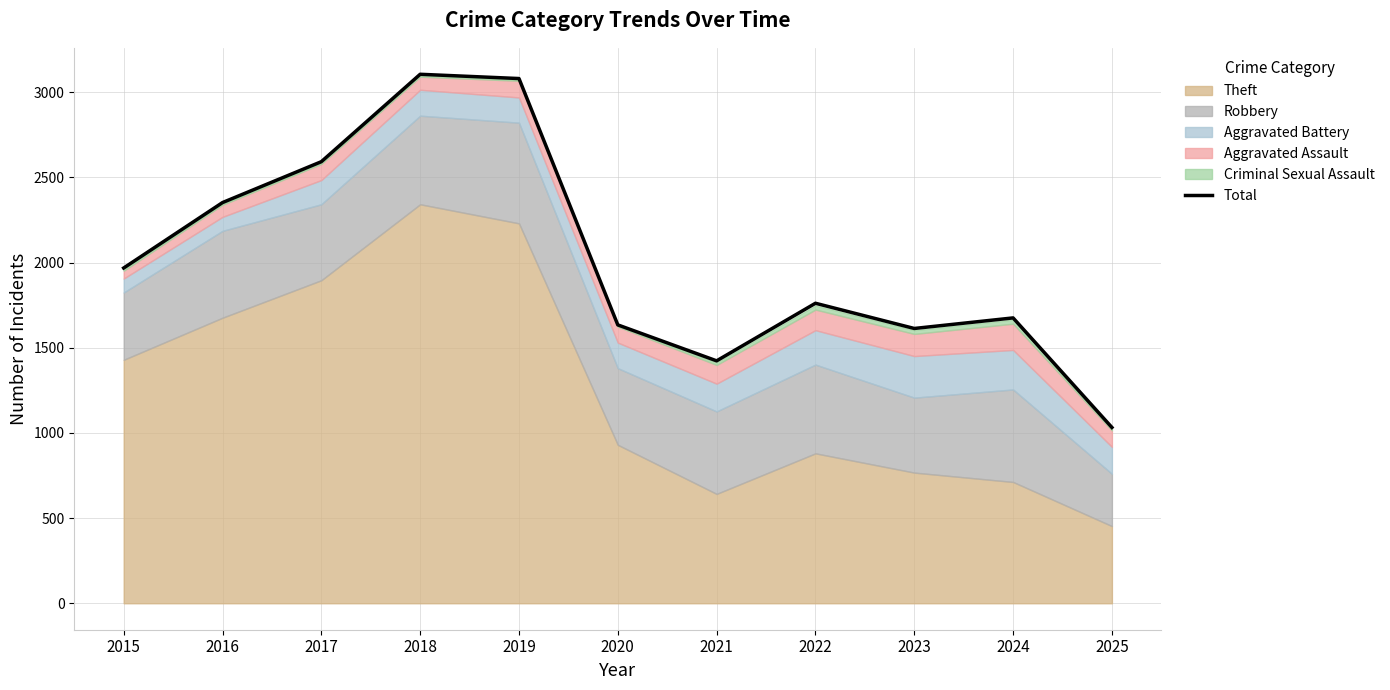

Approximately how many times larger is the value at 2015 compared to 2020?

1.2